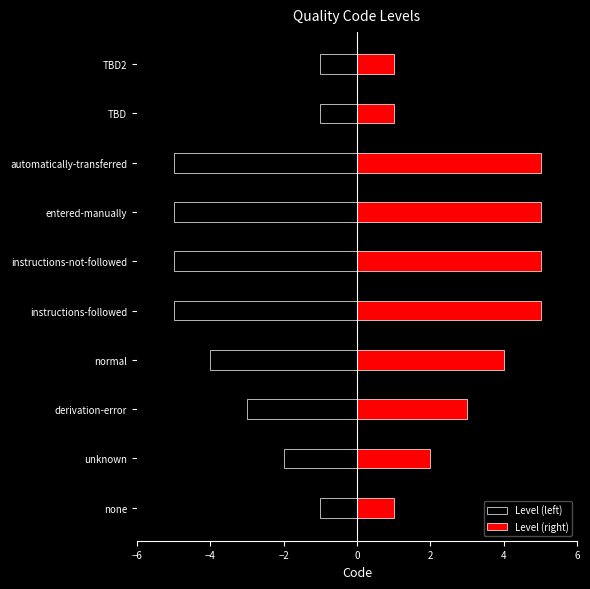

What are all the series names shown in the legend?

Level (left), Level (right)